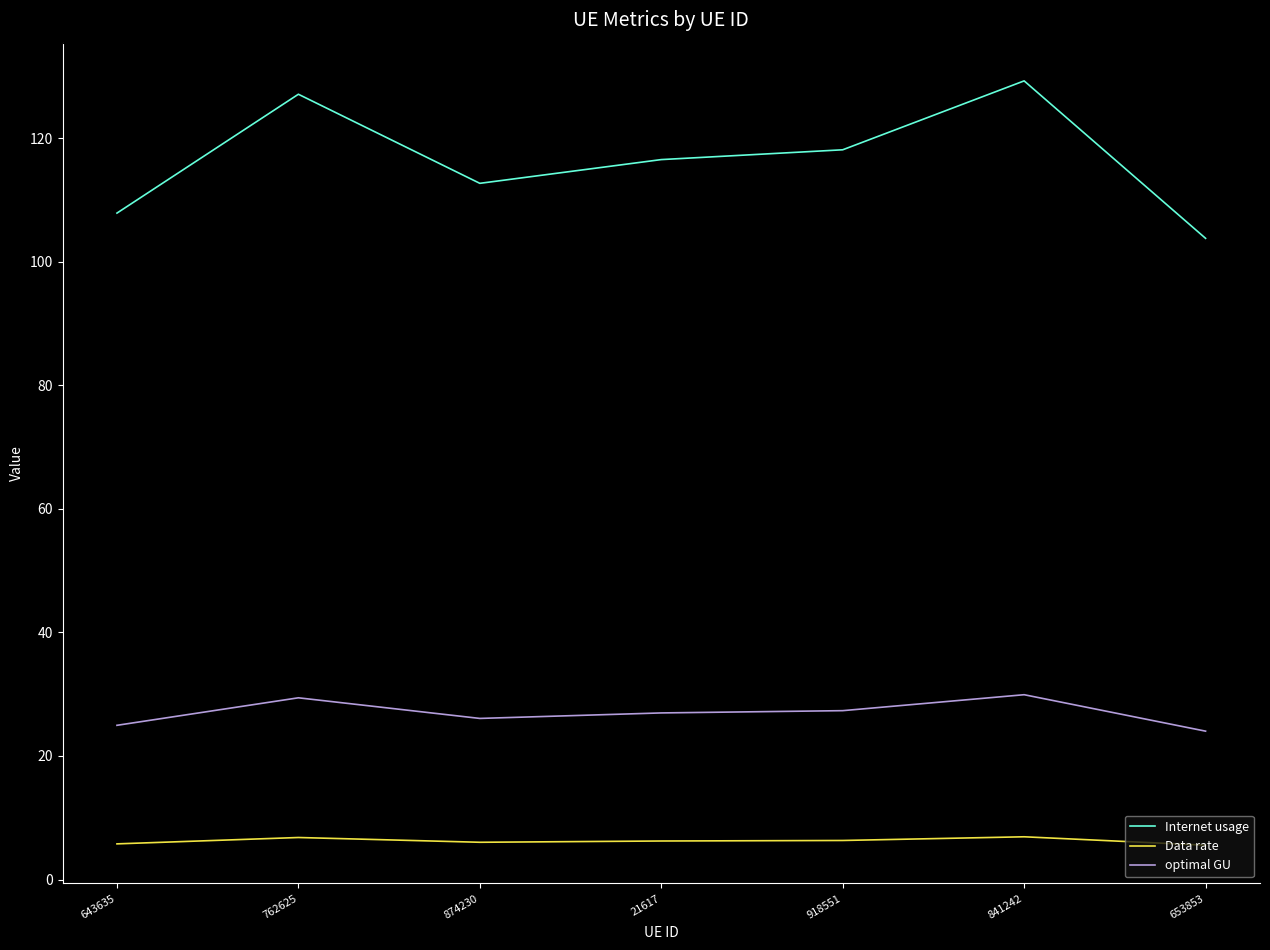

What is the lowest value of the Internet usage series?

103.8